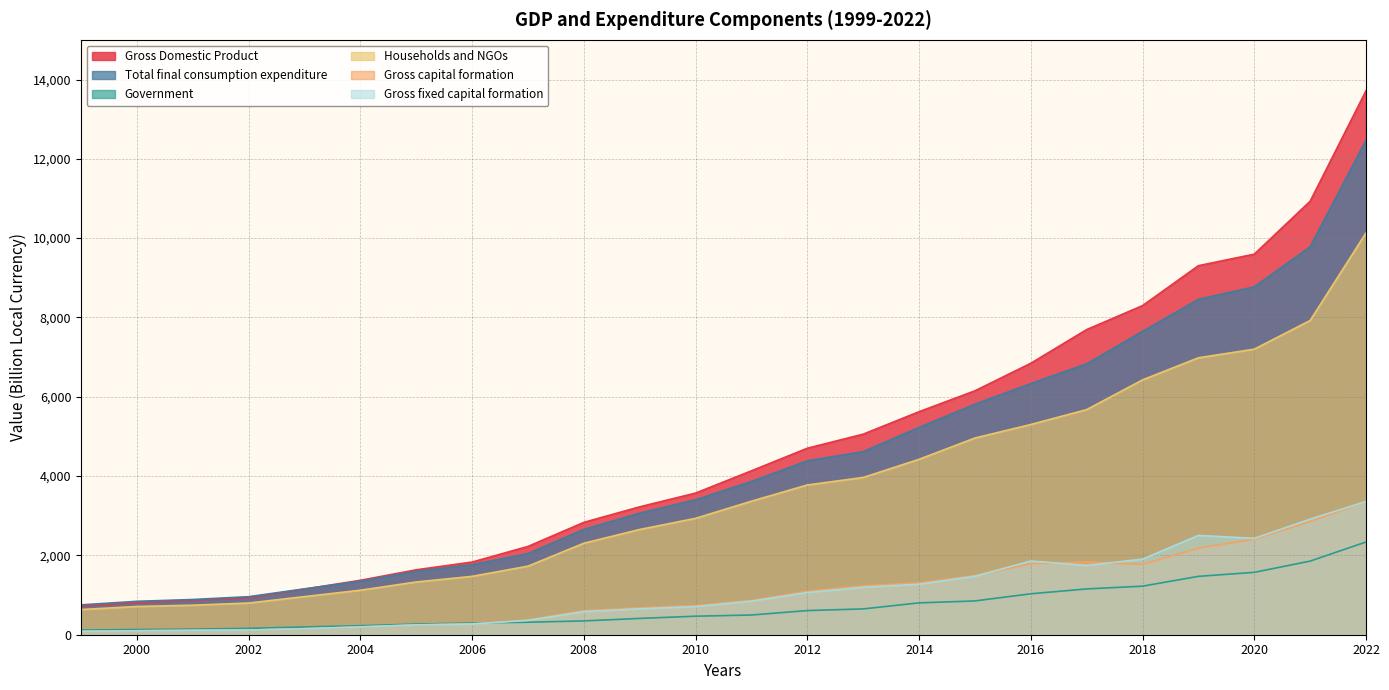

Read the Government value at 2017, to the nearest 10.

1160